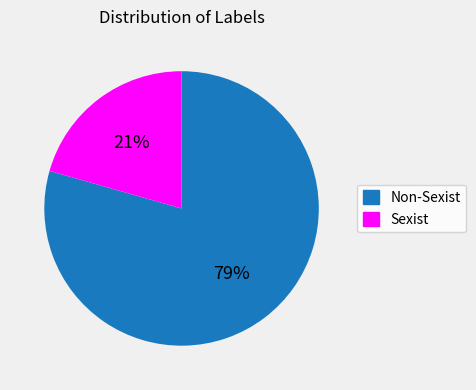

To the nearest percent, what is the combined percentage of Non-Sexist and Sexist?

100%